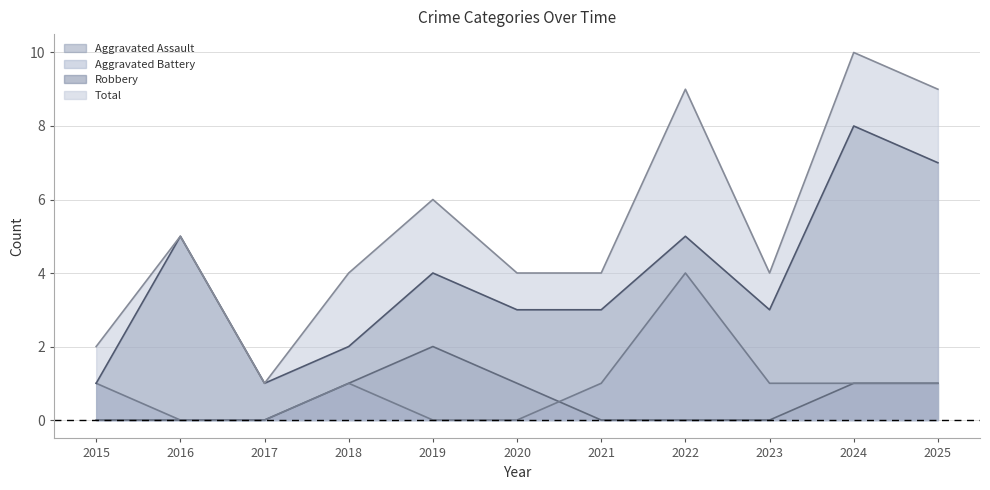

What is the value of the Robbery point at the 8th from the left?

5